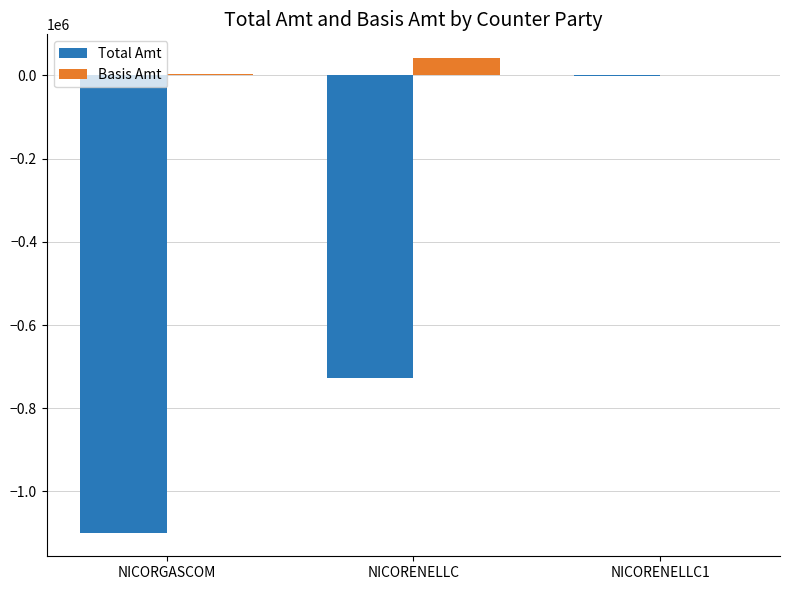

At which label is Total Amt closest to -549540?

NICORENELLC